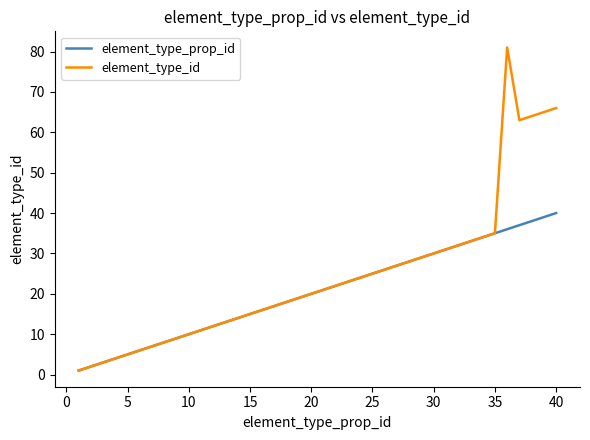

How many lines are shown in the chart?

2